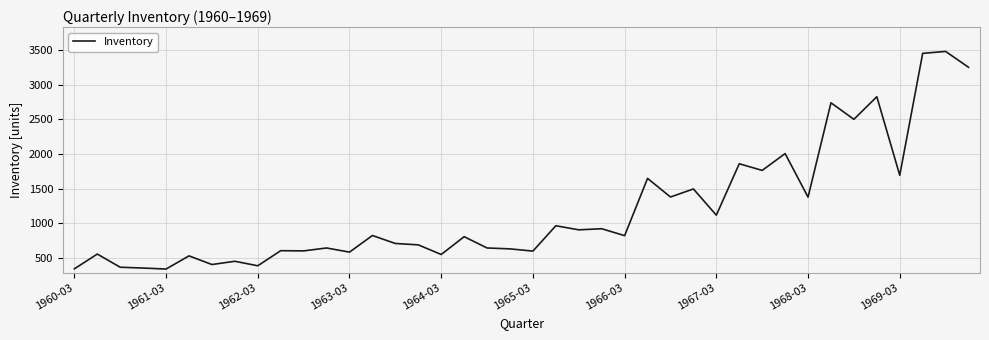

What is the minimum value shown in the chart?

340